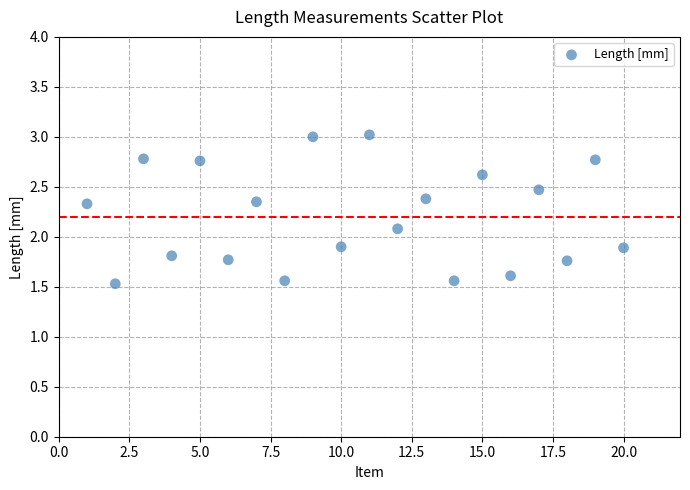

What is the range of X values (max minus min)?

19.0